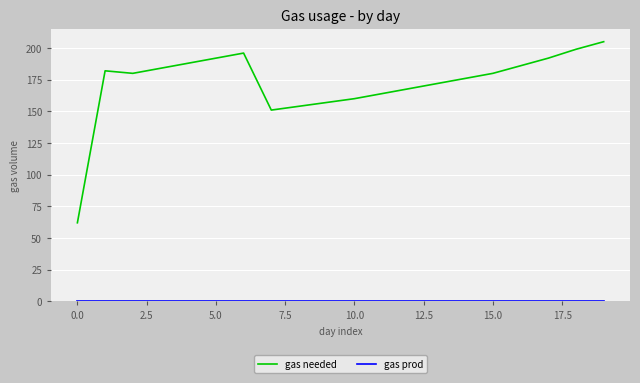

What is the difference between the maximum and minimum values in the gas needed series?

143